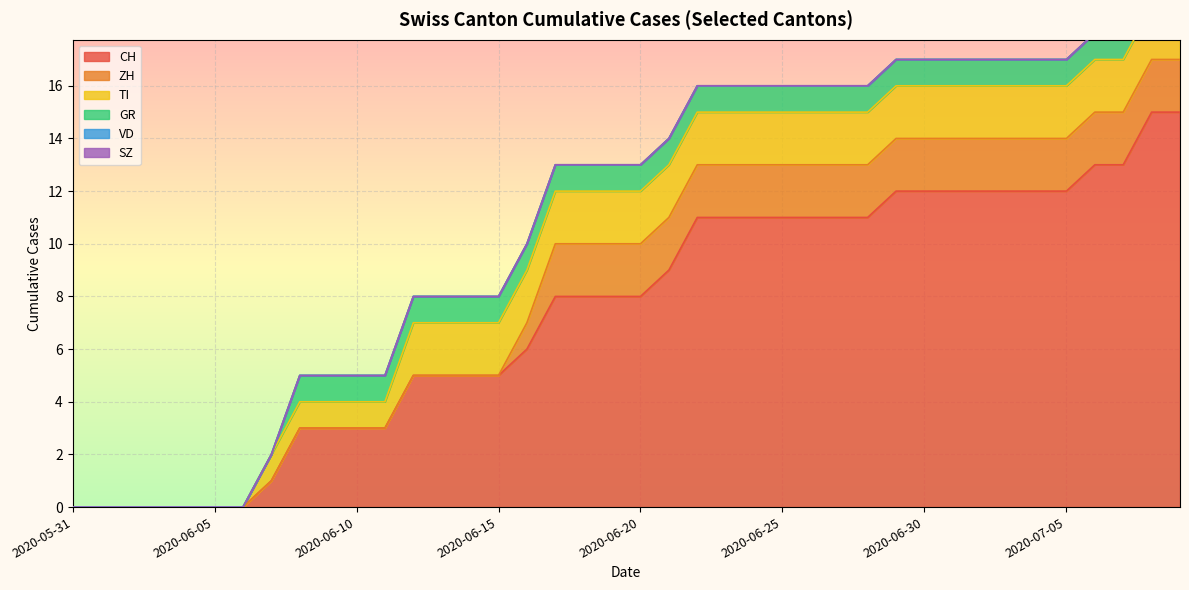

Is it true that CH equals 7 at 2020-06-15?

False